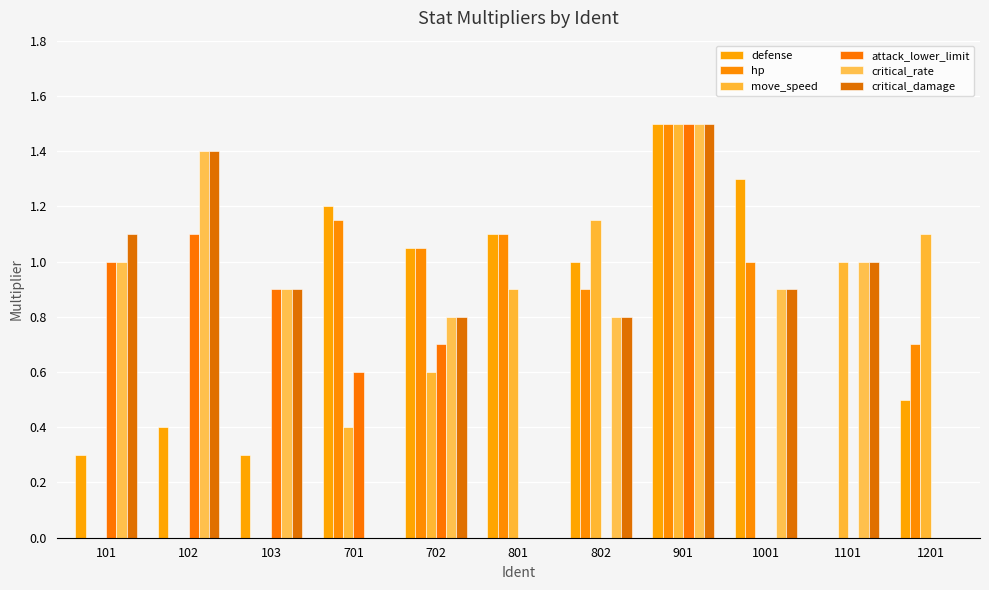

Which label corresponds to the largest value in the chart?

901